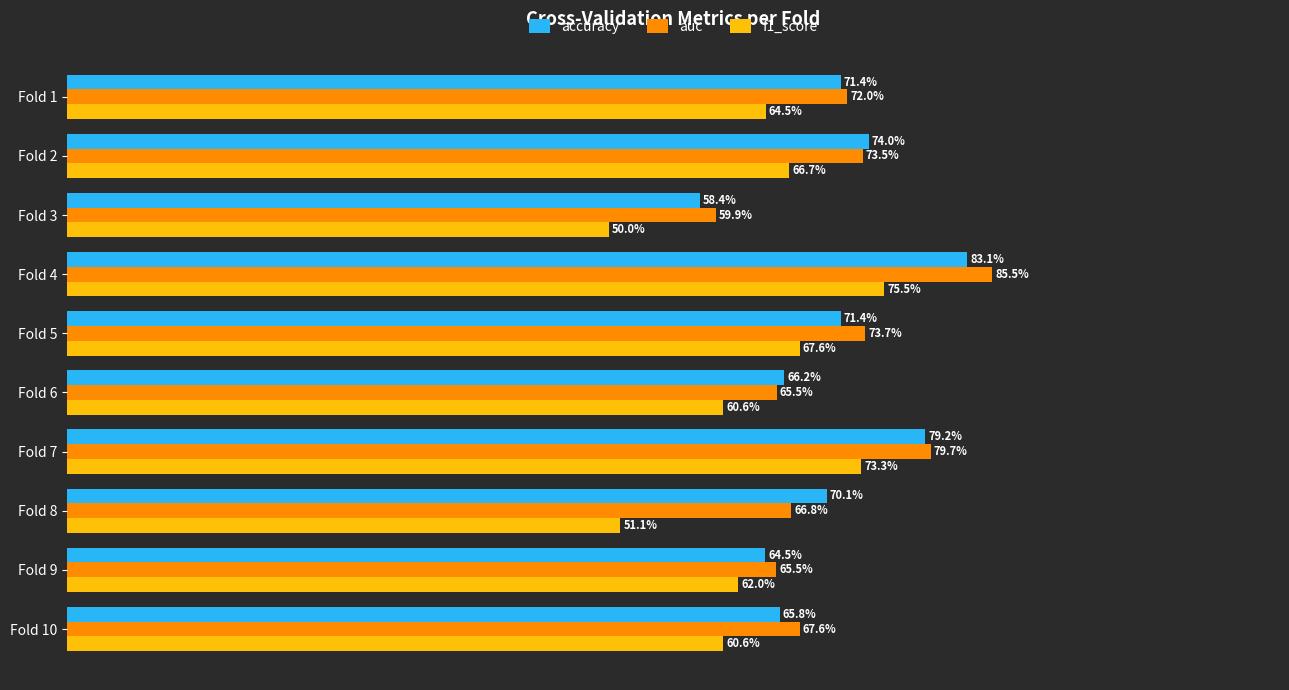

What are all the series names shown in the legend?

accuracy, auc, f1_score